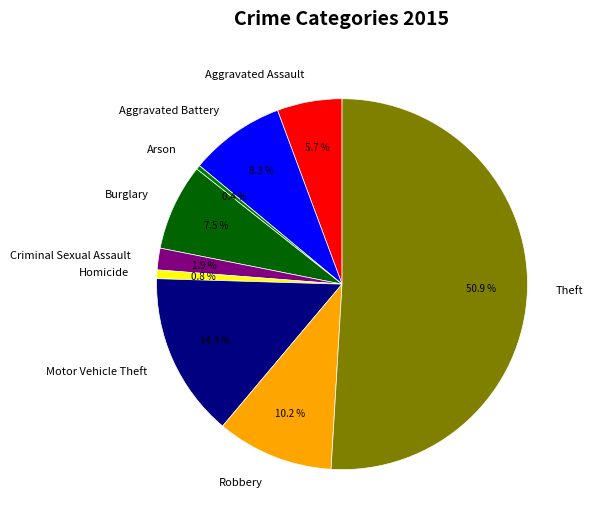

How many segments does this pie chart have?

9